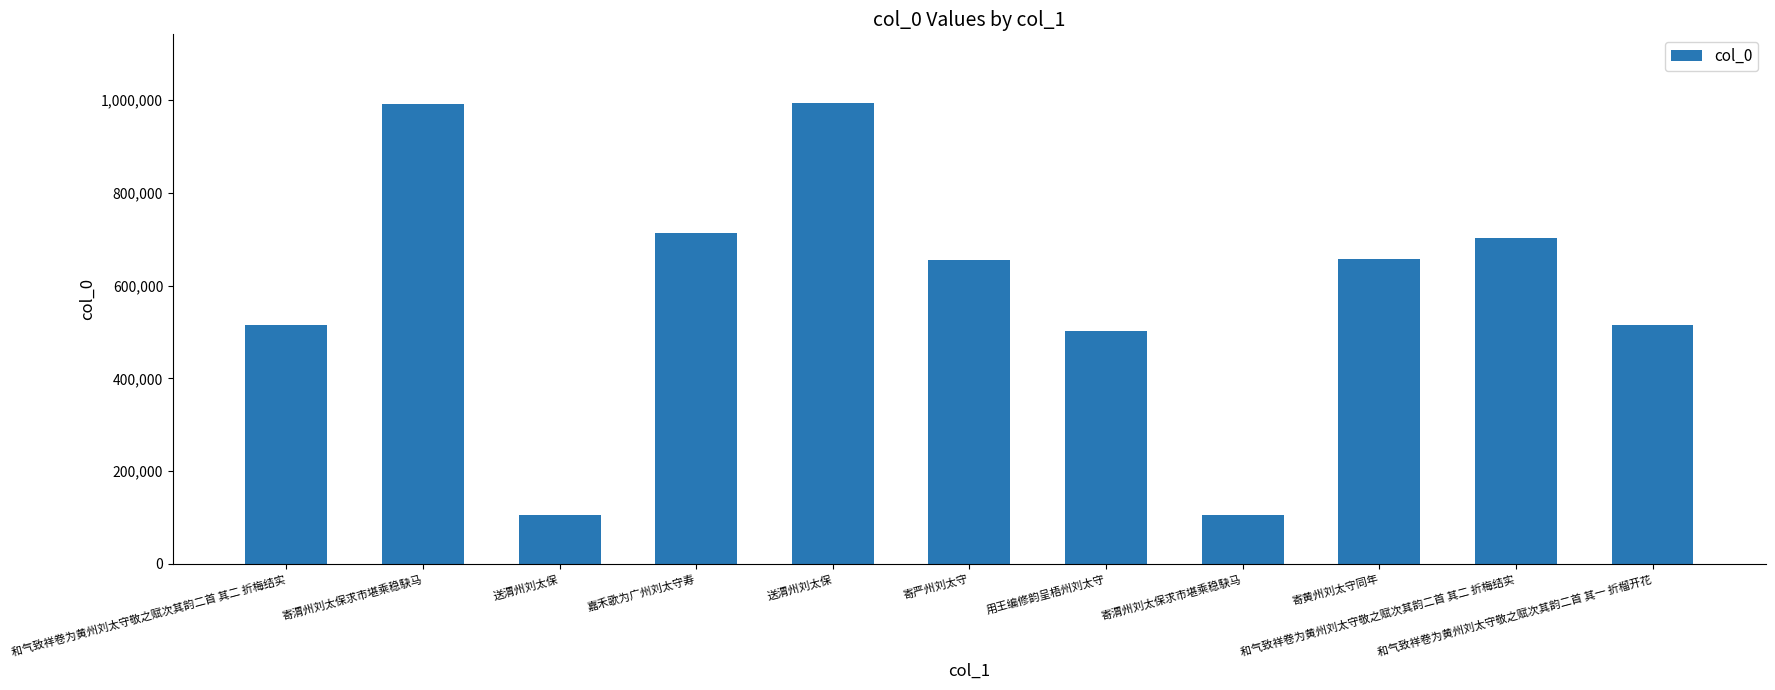

What is the change in value from 送渭州刘太保 to 嘉禾歌为广州刘太守寿?

+609176